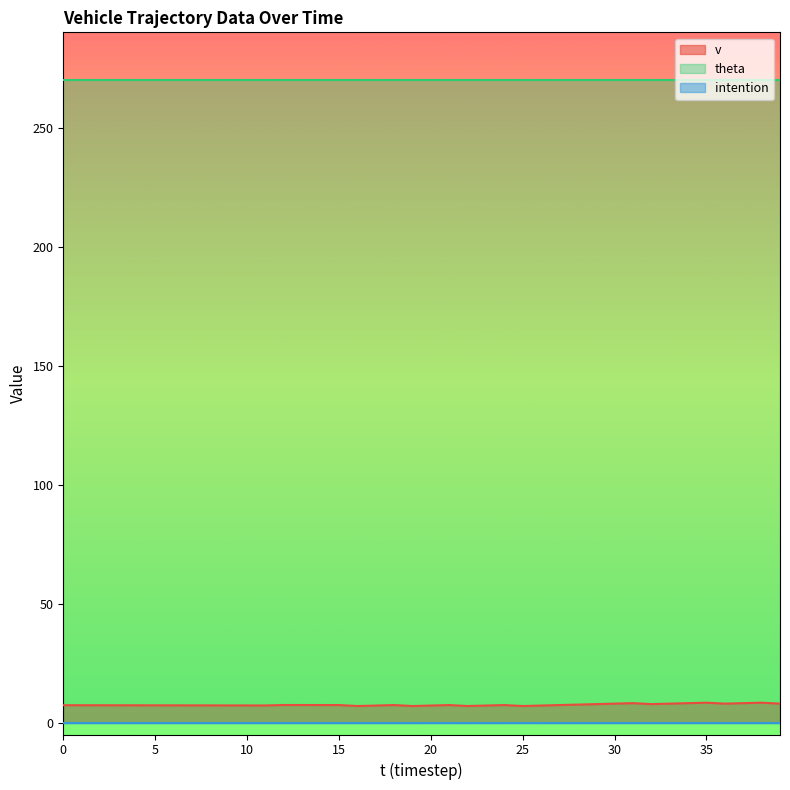

Is it true that intention equals 0.0 at 22?

True